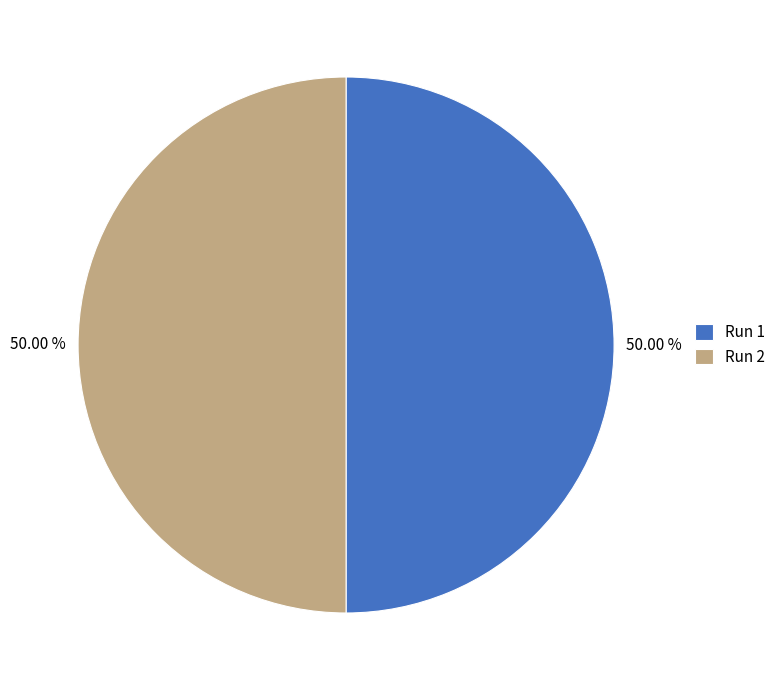

Combined, do Run 1 and Run 2 account for over 50%?

Yes